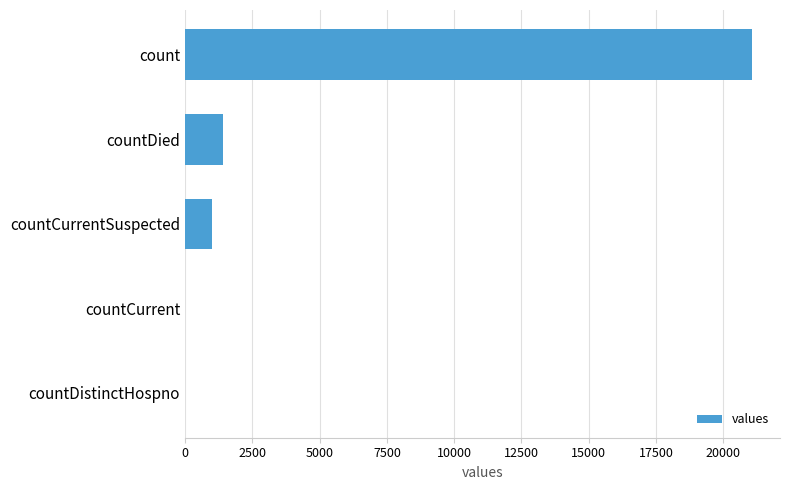

Between countCurrentSuspected and countCurrent, which is larger?

countCurrentSuspected